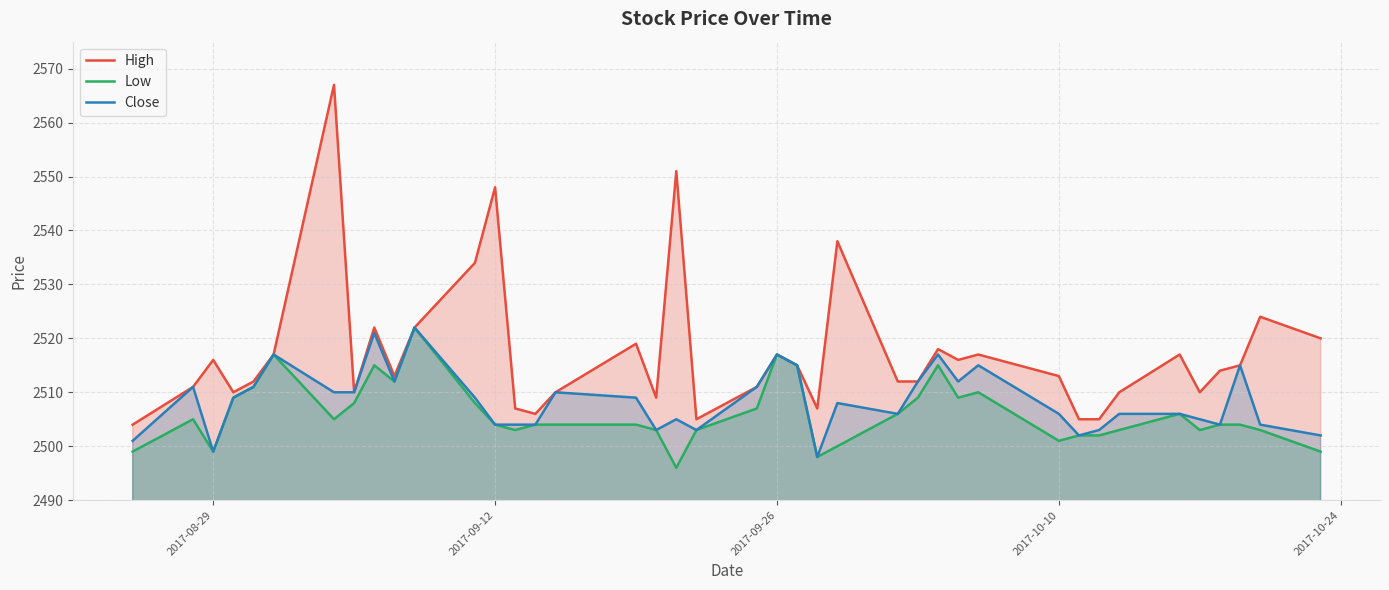

What is the maximum value shown in the chart?

2567